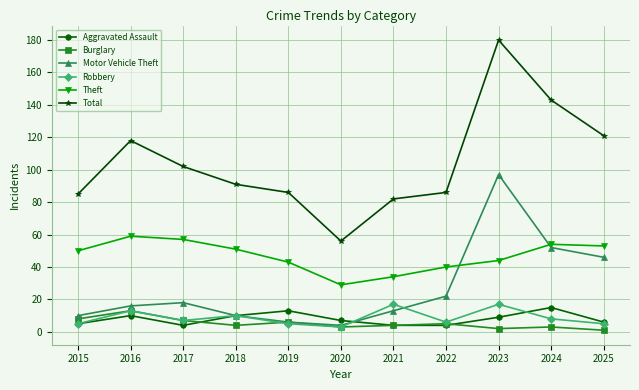

How many distinct data groups are displayed?

6